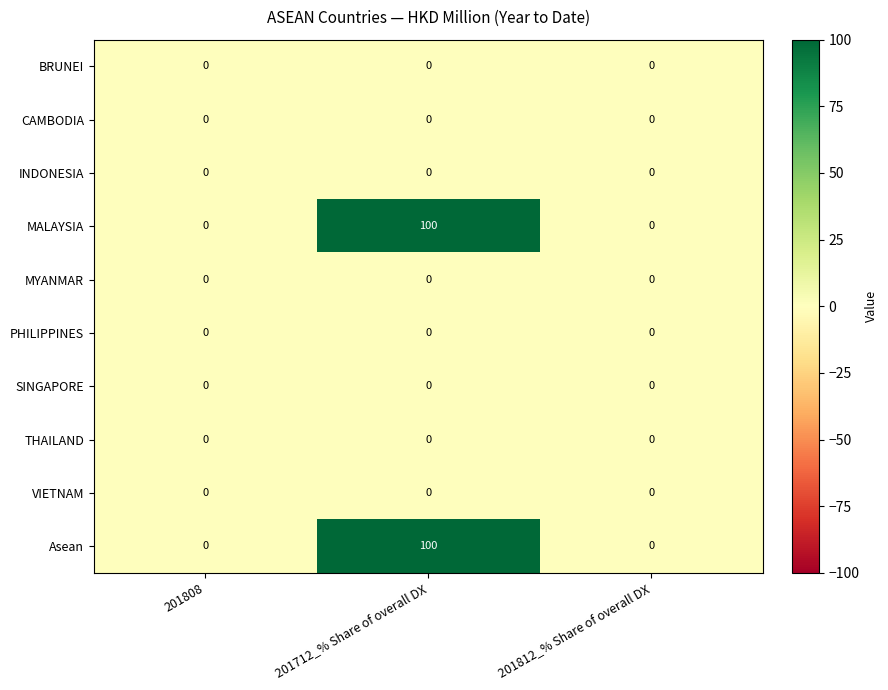

True or false: SINGAPORE has a value of 0 at 201812_% Share of overall DX.

True